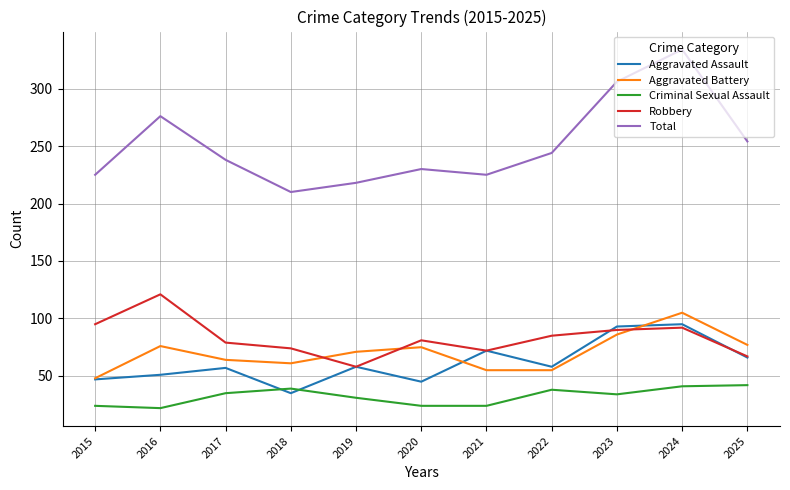

What is the difference between the Total values at 2017 and 2016?

38